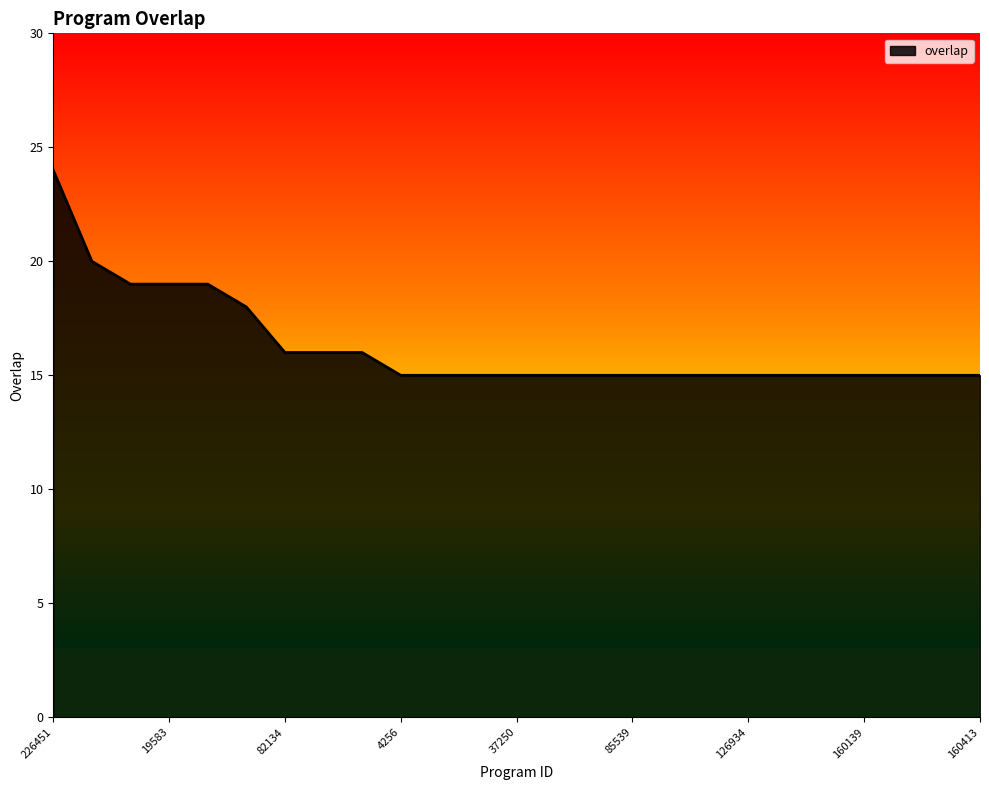

What is the maximum value shown in the chart?

24